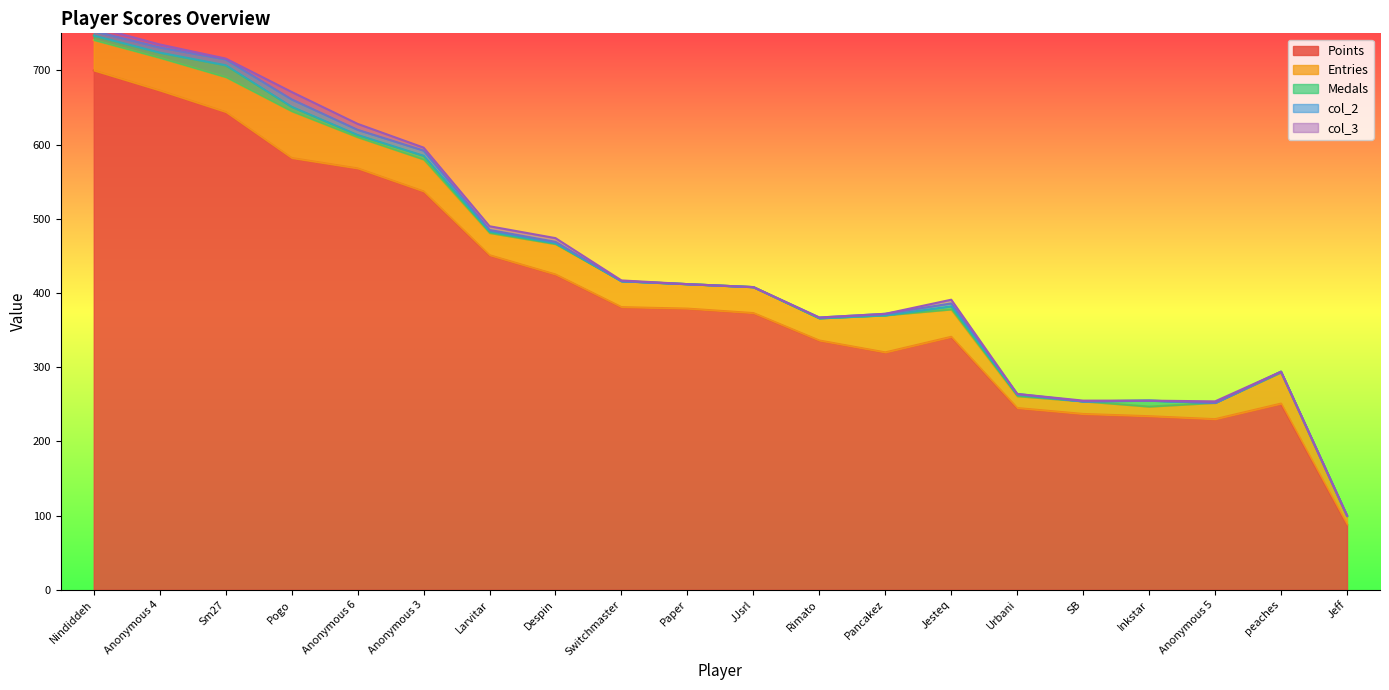

What position from the left is Switchmaster?

9